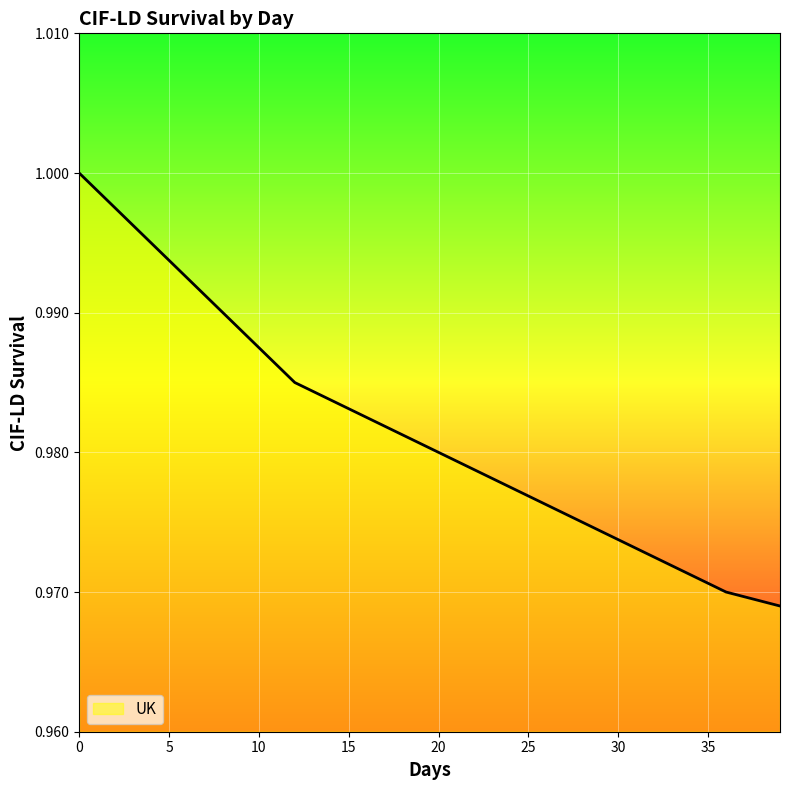

How many lines are shown in the chart?

1